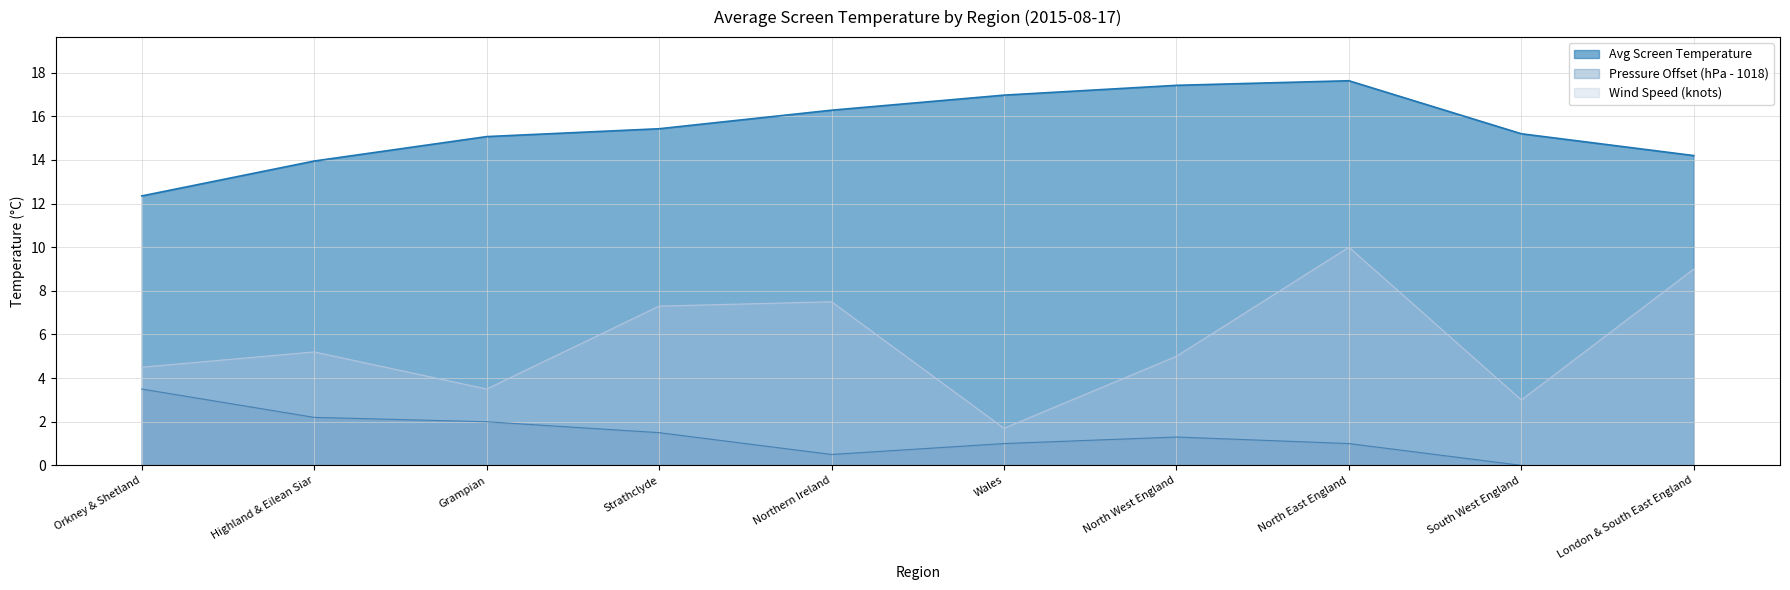

How many interior local peaks (higher than both neighbors) does the data have?

1